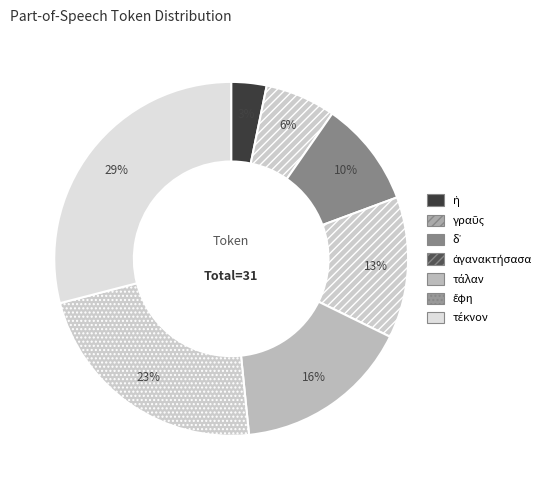

Approximately how many times larger is the value at τάλαν compared to δ᾽?

1.7